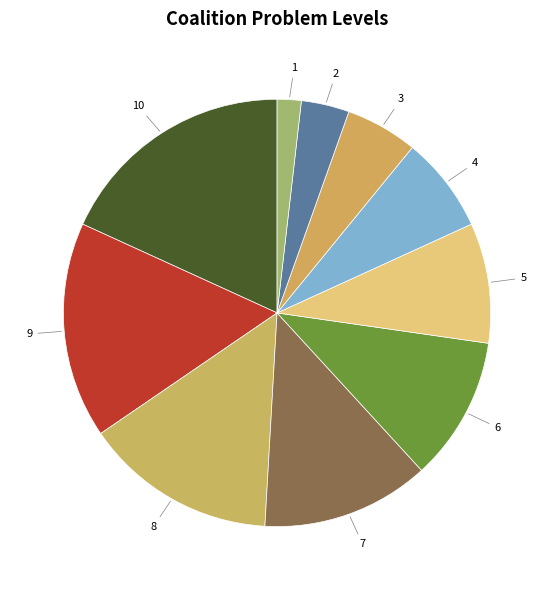

Rank the categories by value from highest to lowest.

10, 9, 8, 7, 6, 5, 4, 3, 2, 1